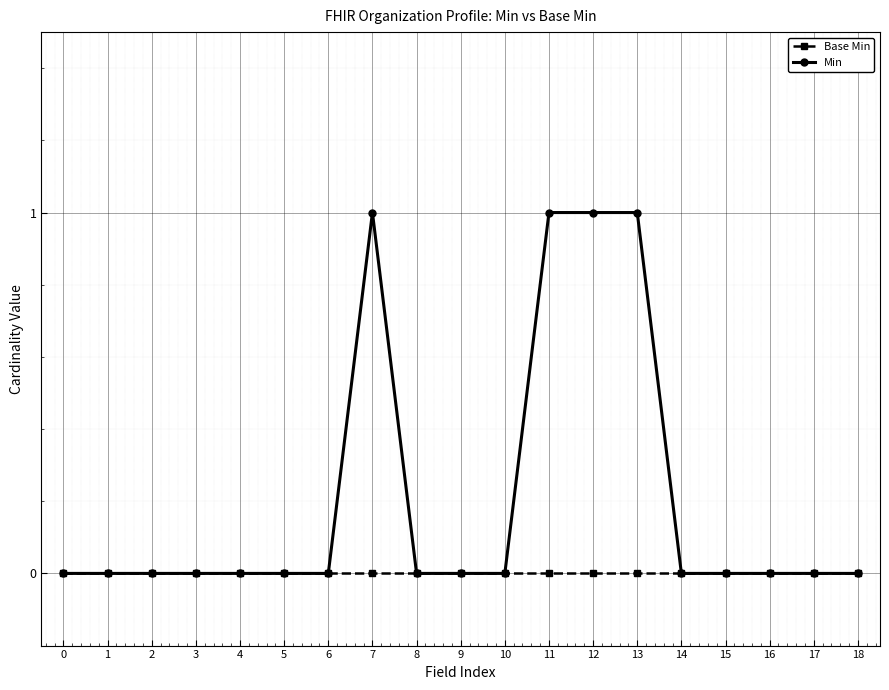

What is the maximum value shown in the chart?

1